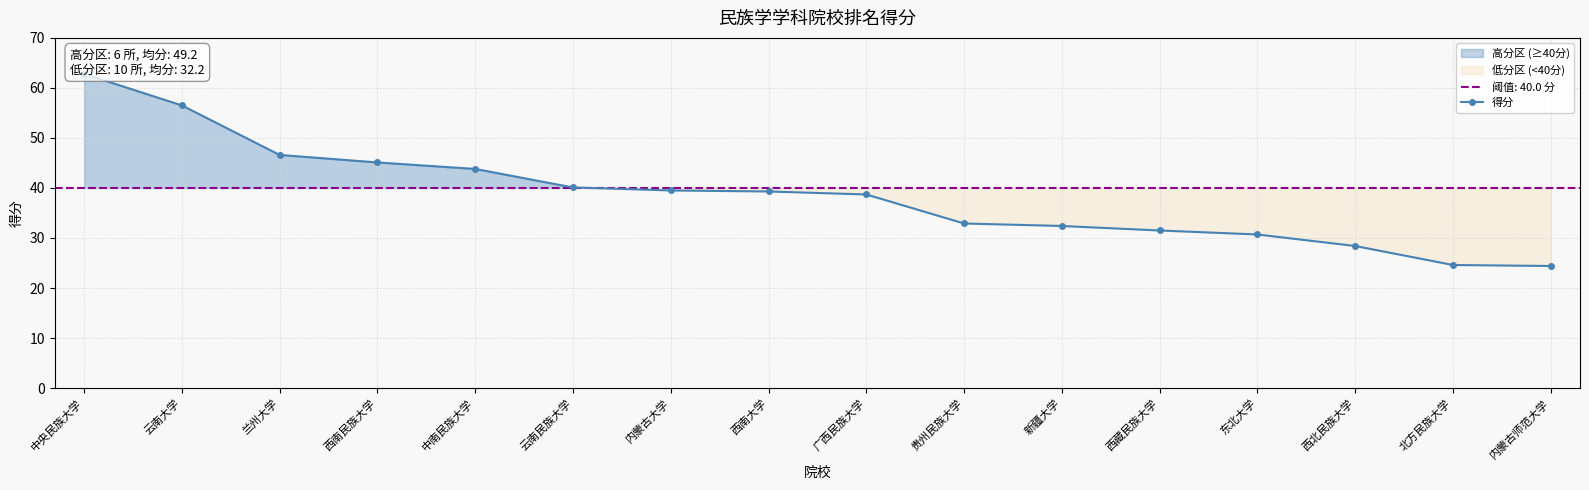

Which label corresponds to the largest value in the chart?

中央民族大学